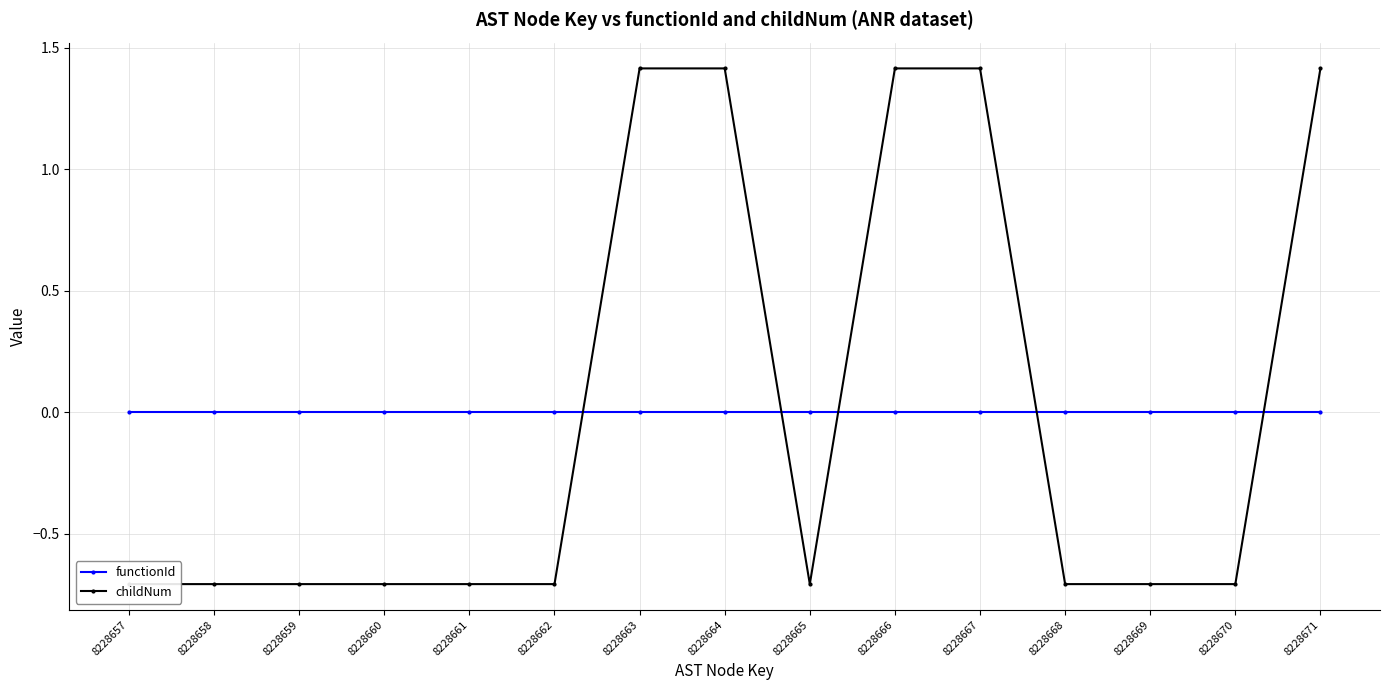

Rank the series at 8228662 from highest to lowest value.

functionId, childNum